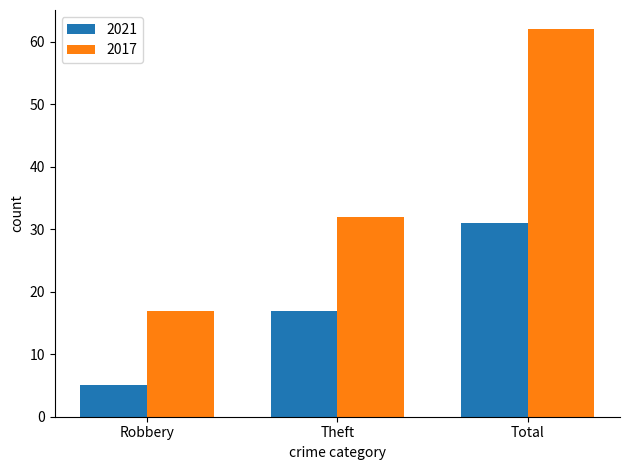

Reading left to right, list all the values displayed in this chart.

2021: Robbery=5	Theft=17	Total=31
2017: Robbery=17	Theft=32	Total=62